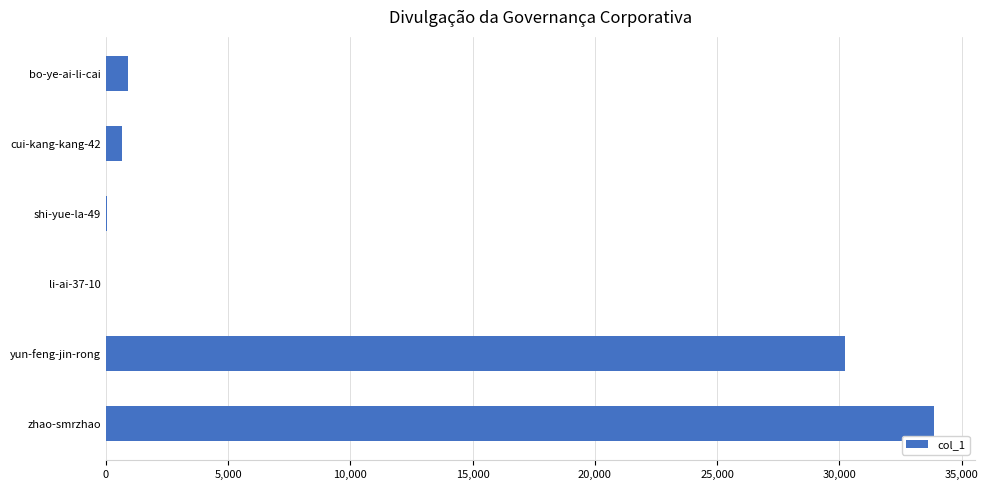

What is the average value?

10950